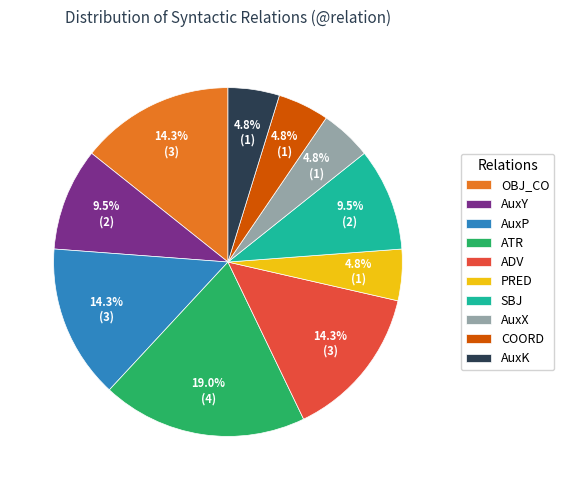

To the nearest percent, what is the combined percentage of PRED and ADV?

19%